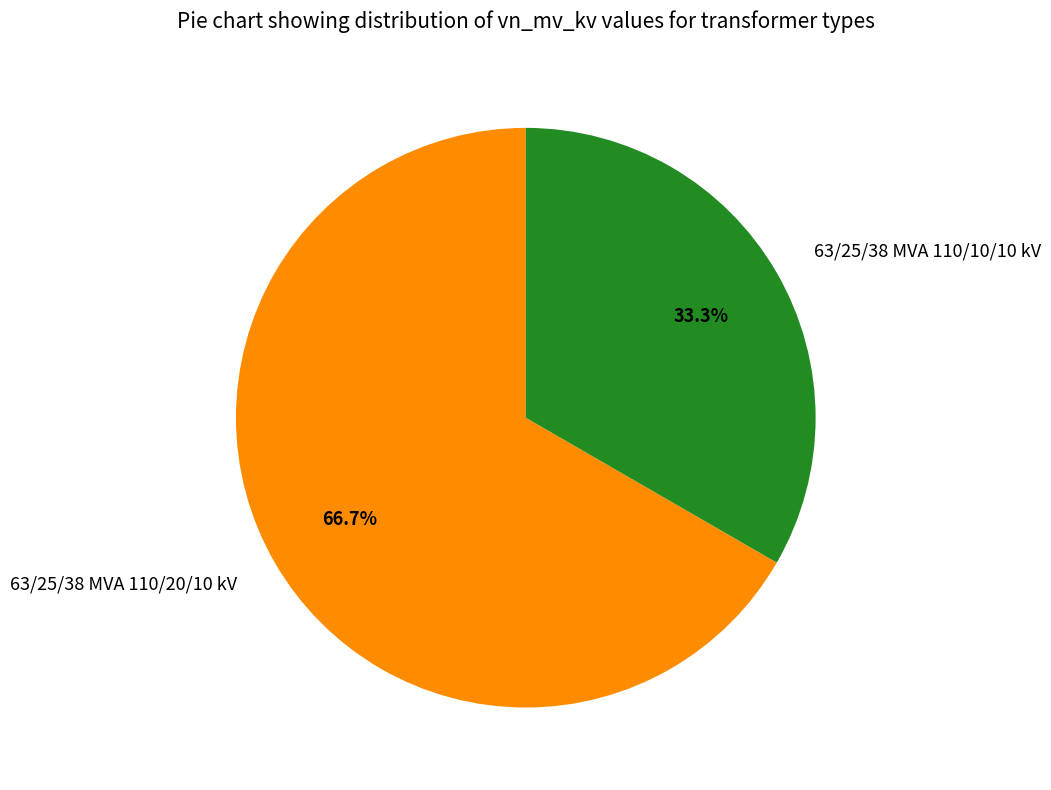

To the nearest percent, what percentage of the pie is 63/25/38 MVA 110/10/10 kV?

33%